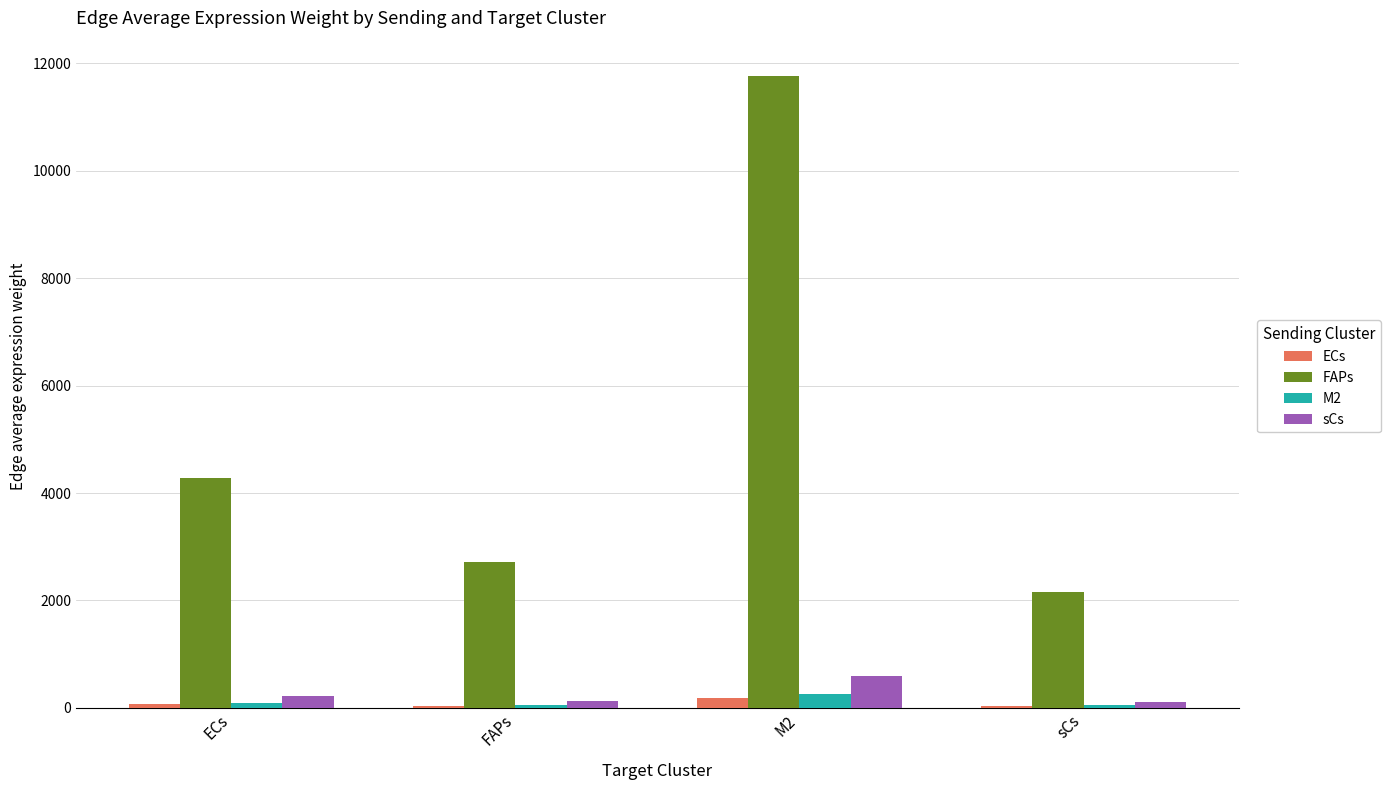

At which category is the sum across all series the highest?

M2